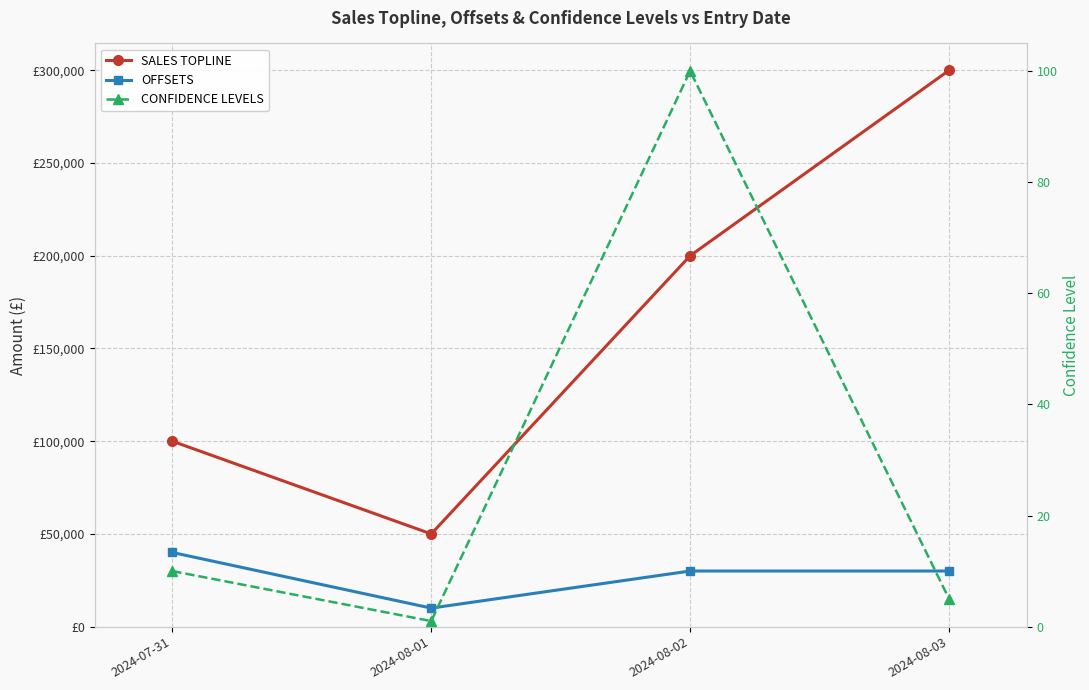

What is the average value of the OFFSETS series?

27500